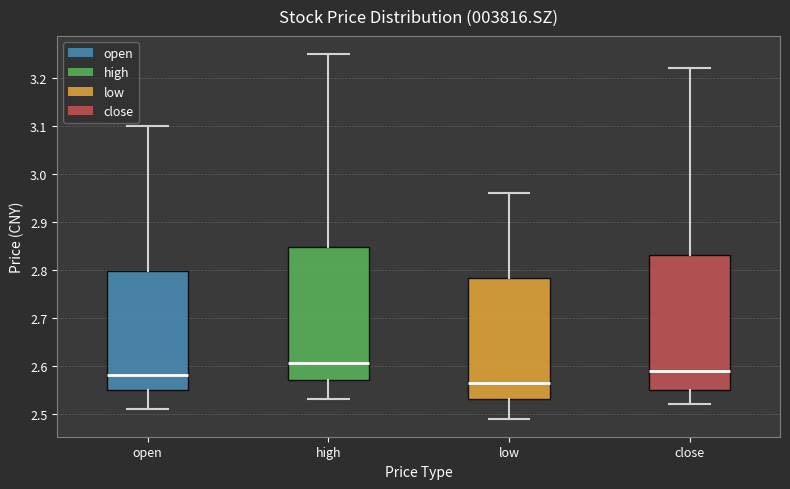

Which box's median line is the highest?

high